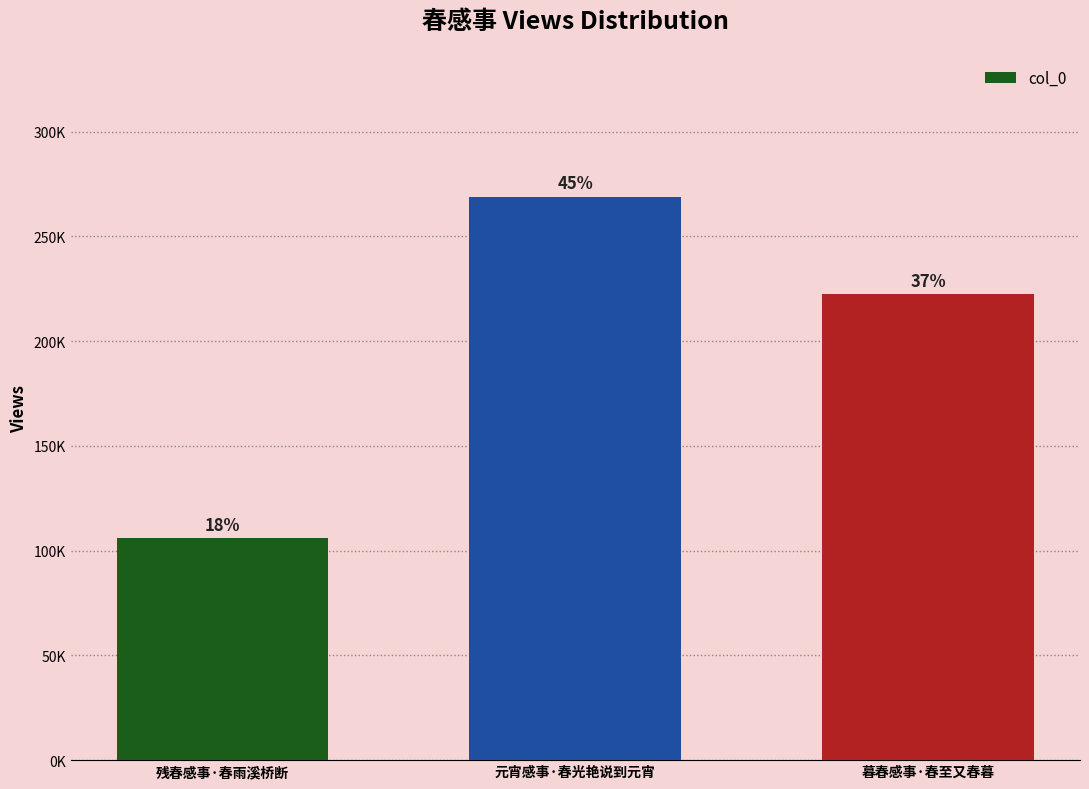

What is the maximum value shown in the chart?

268972